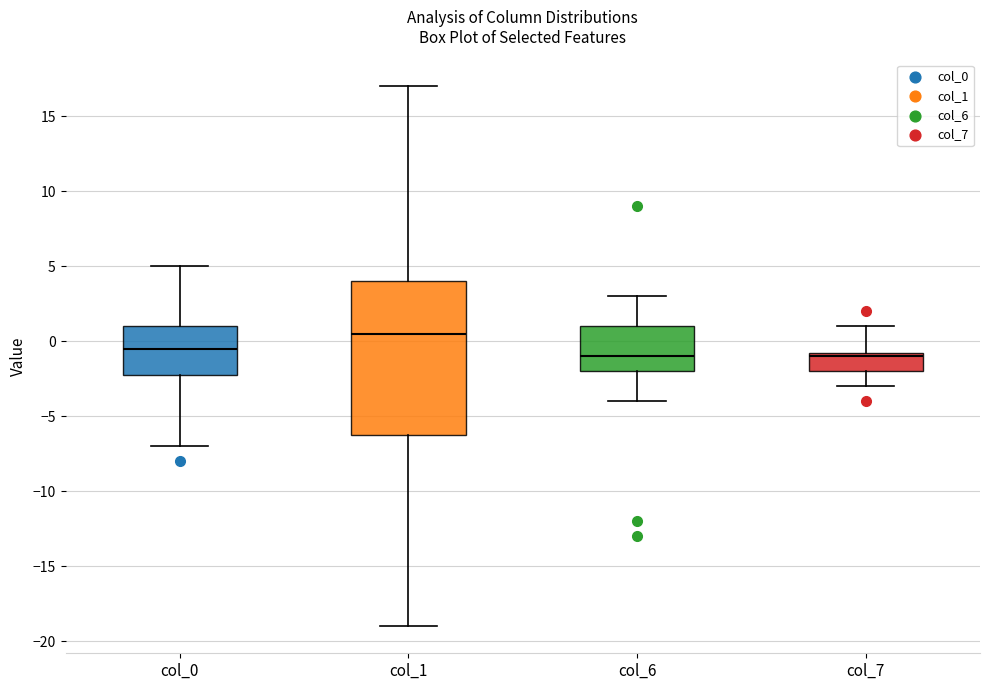

Reading left to right, transcribe this box plot: for each box, give where its median line is, the range the box spans, and where its two whiskers end, as read against the y-axis. The values are not printed on the chart, so give them approximately, as read against the axis.

col_0: median -0.5, box -2.0 to 1.0, whiskers -7.0 to 5.0
col_1: median 0.5, box -6.0 to 4.0, whiskers -19.0 to 17.0
col_6: median -1.0, box -2.0 to 1.0, whiskers -4.0 to 3.0
col_7: median -1.0, box -2.0 to -0.5, whiskers -3.0 to 1.0